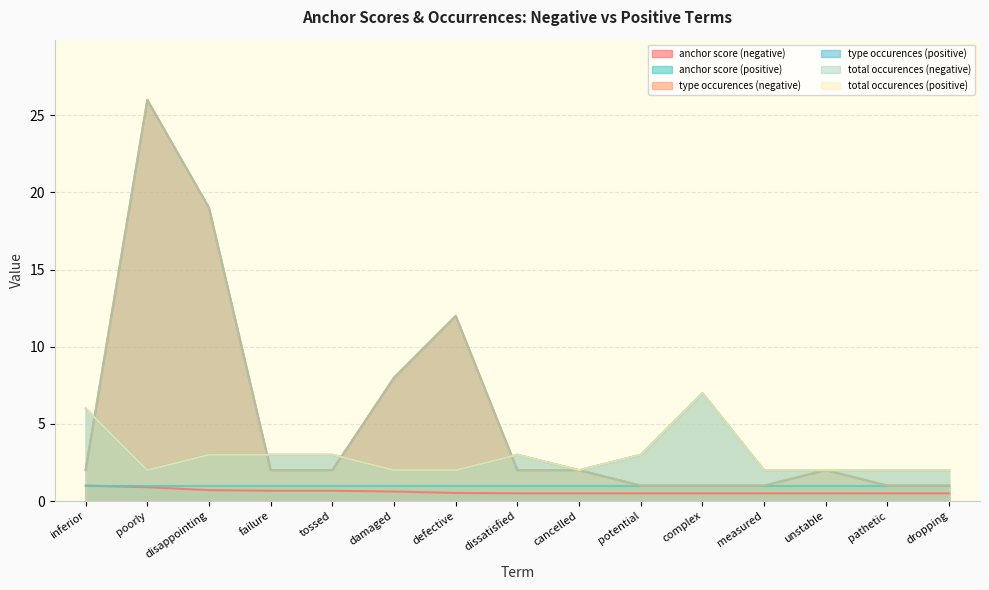

What position from the left is poorly?

2